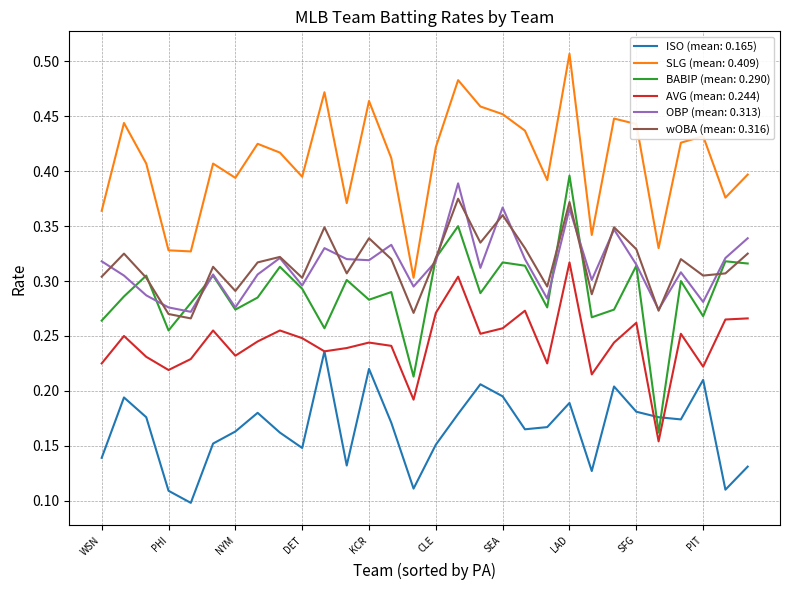

True or false: SLG (mean: 0.409) and BABIP (mean: 0.290) cross at least once.

False